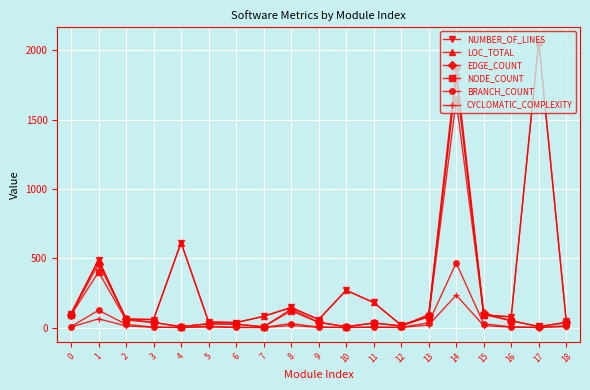

Does the chart have visible grid lines?

Yes